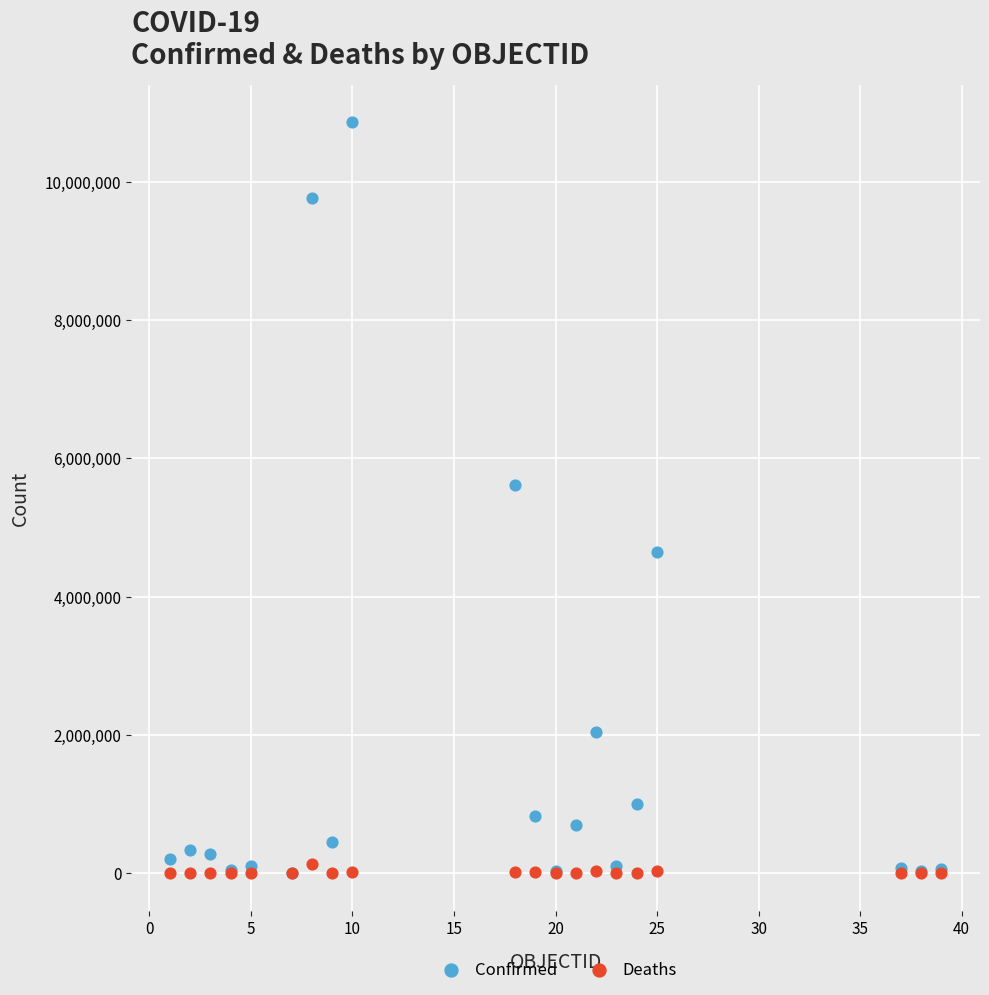

What are all the series names shown in the legend?

Confirmed, Deaths